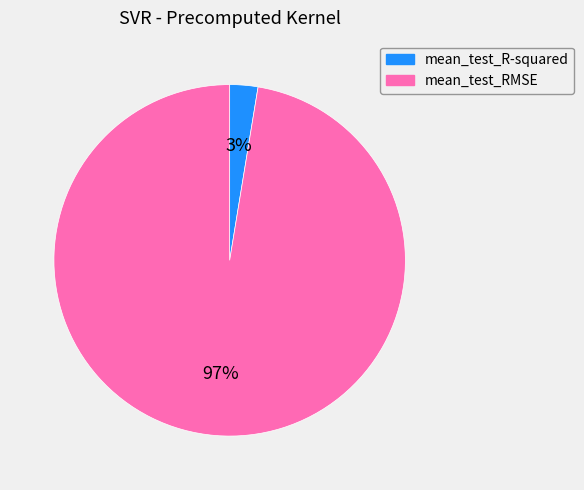

Count the number of slices in the pie.

2